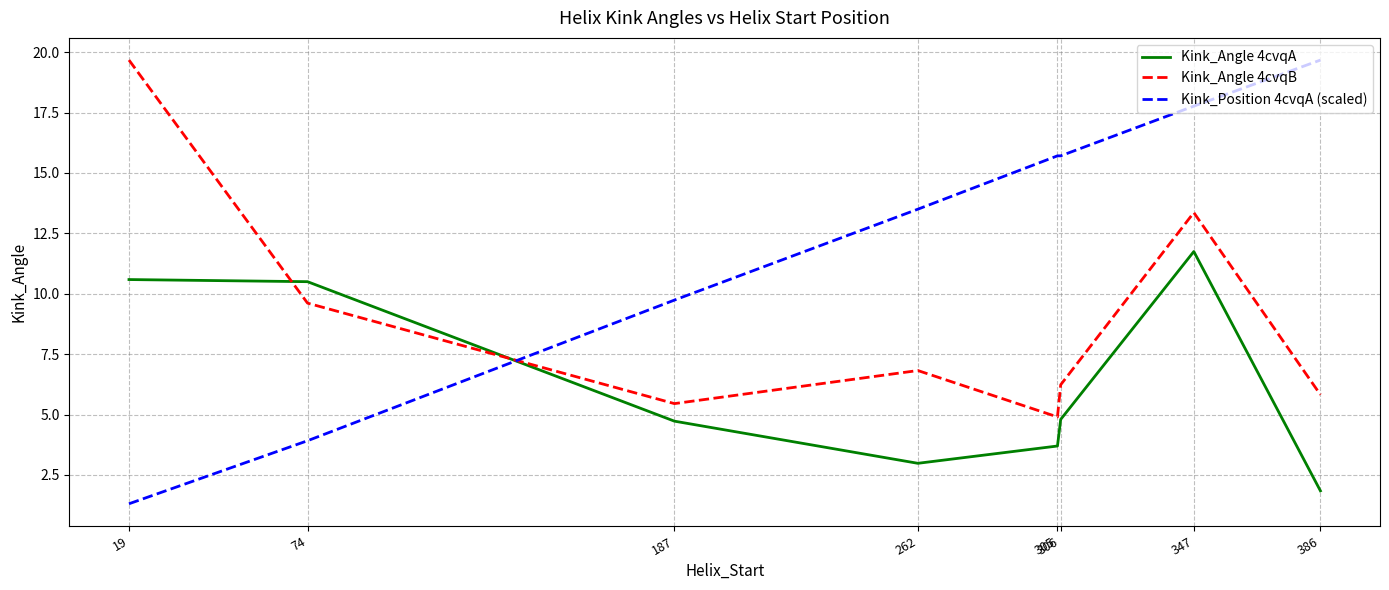

Which category has the lowest value across all series?

19